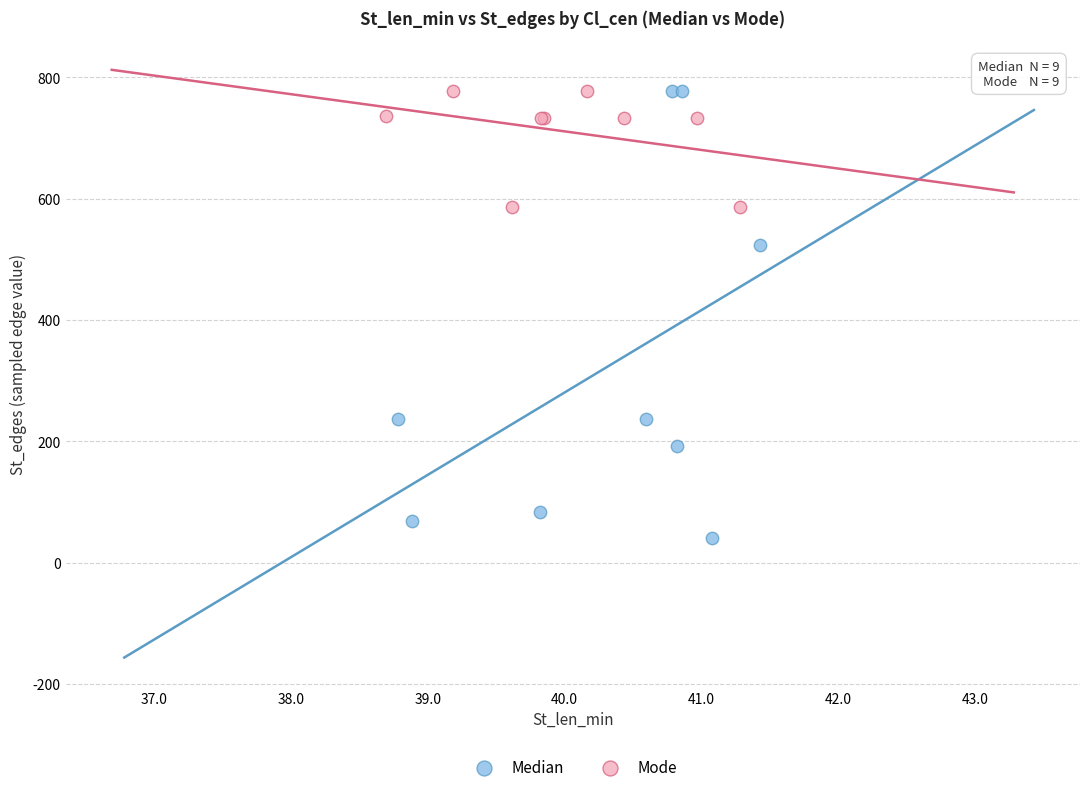

Which series reaches the minimum Y coordinate?

Median